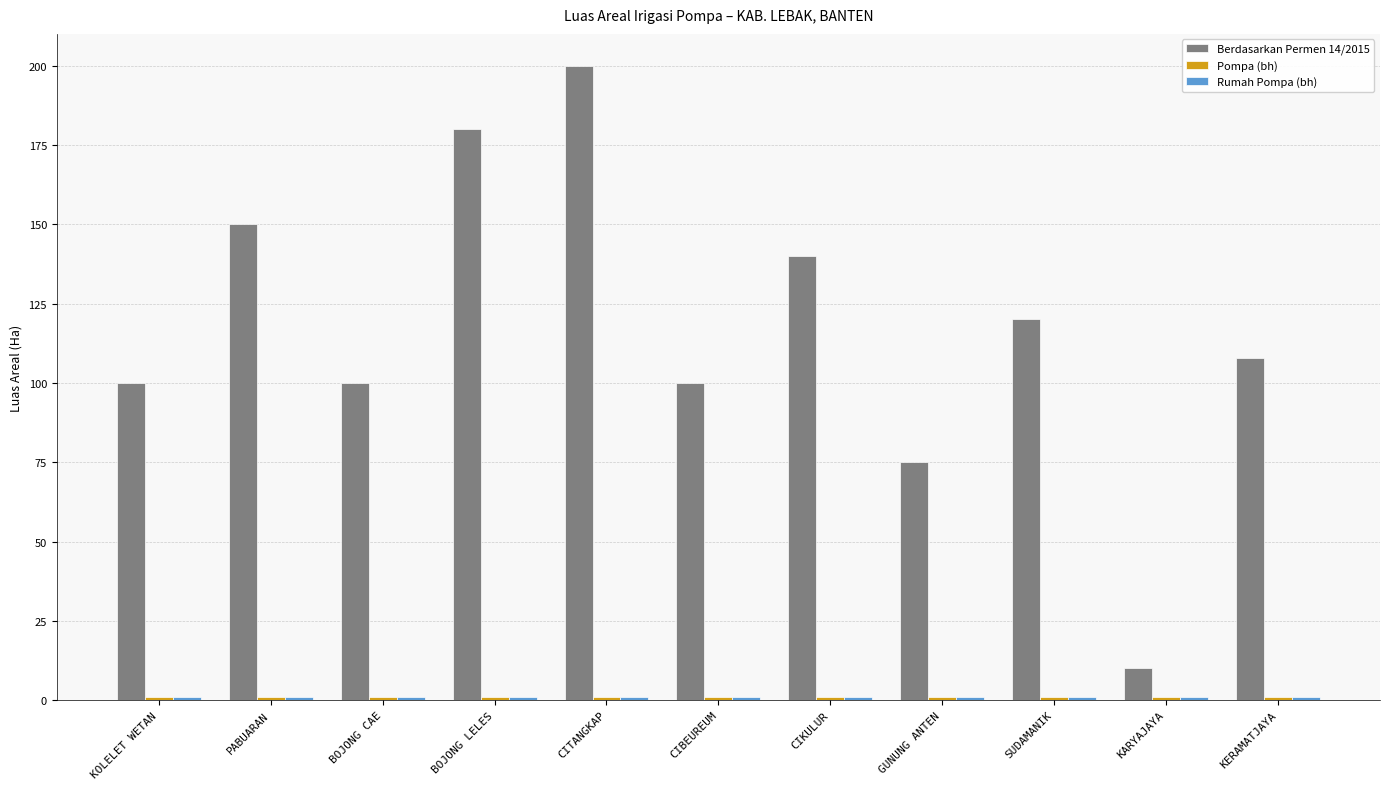

What is the difference between the second highest and second lowest values in the Berdasarkan Permen 14/2015 series?

105